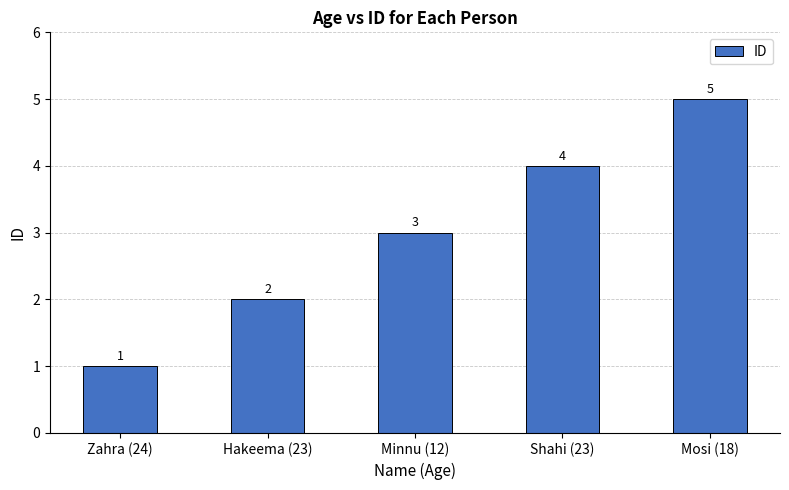

What is the difference between the values at Minnu (12) and Zahra (24)?

2